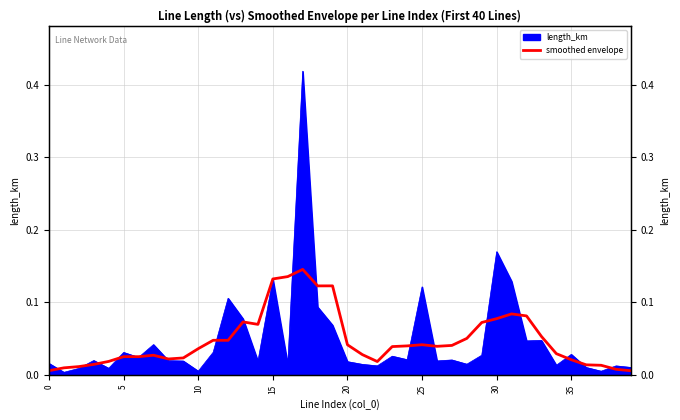

The chart shows a value of 0.0 at 35. True or false?

False